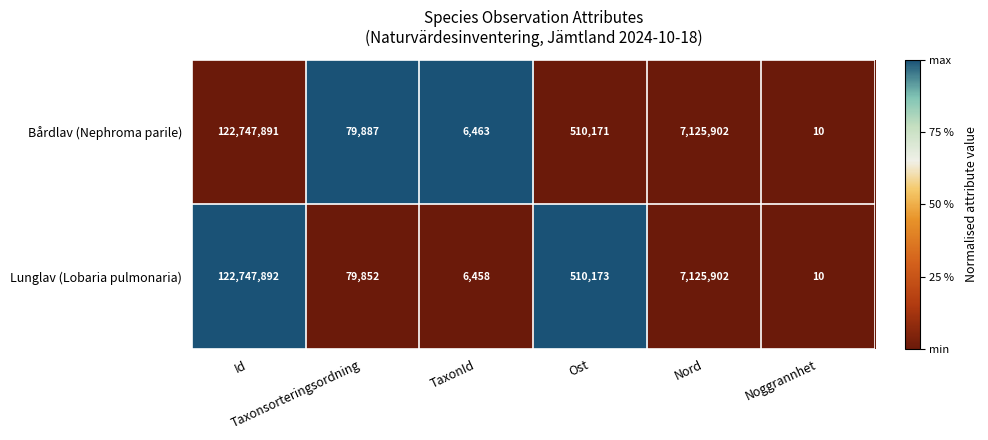

Between Id and Taxonsorteringsordning, which series saw the biggest shift?

Lunglav (Lobaria pulmonaria)